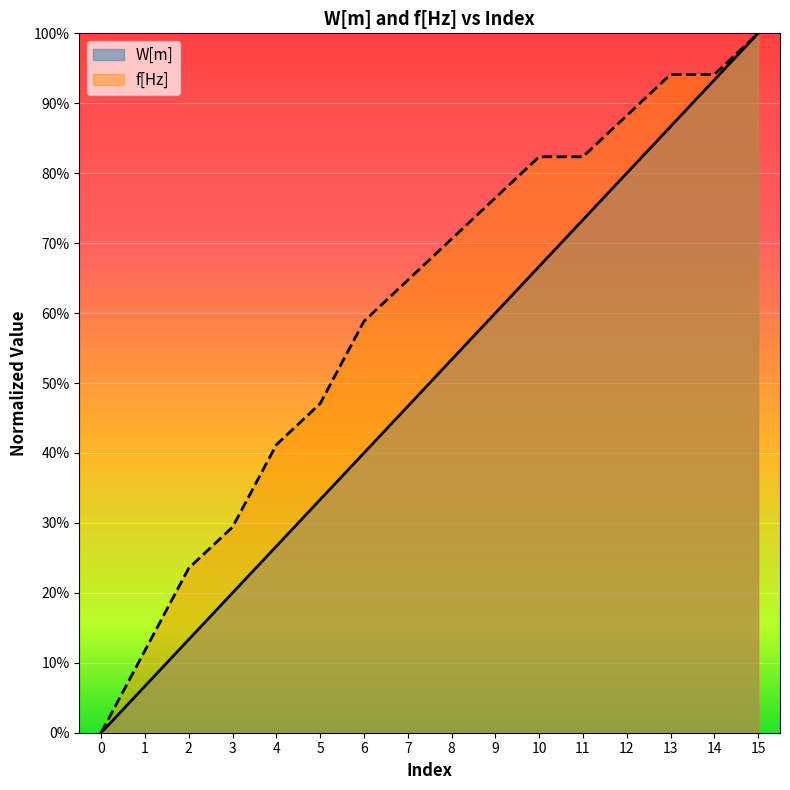

Between 10 and 13, which is larger?

13